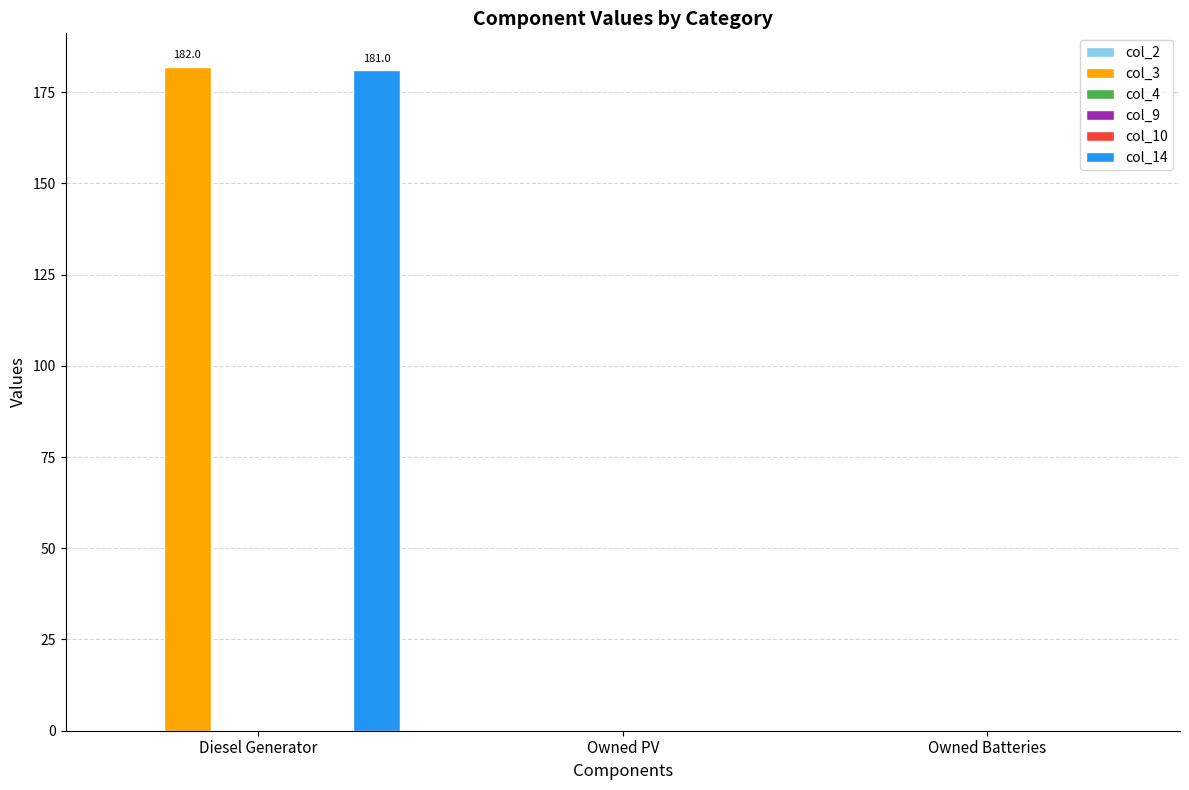

Reading left to right, list all the values displayed in this chart.

col_2: 0.0	0.0	0.0
col_3: 182.0	0.0	0.0
col_4: 0.0	0.0	0.0
col_9: -0.0	0.0	0.0
col_10: 0.0	0.0	0.0
col_14: 181.0	0.0	0.0